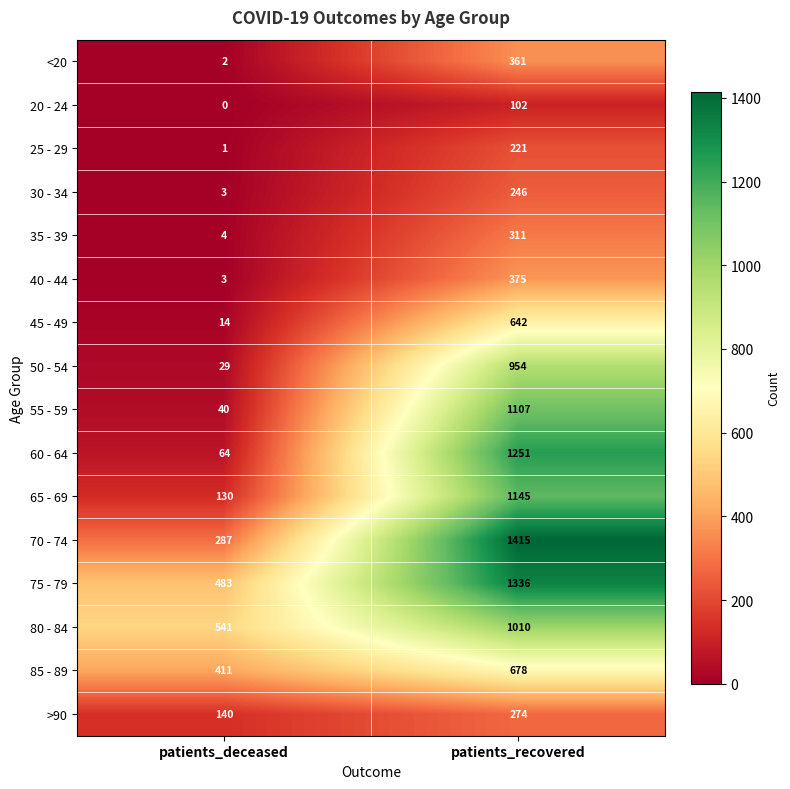

True or false: 25 - 29 has a value of 107 at patients_recovered.

False